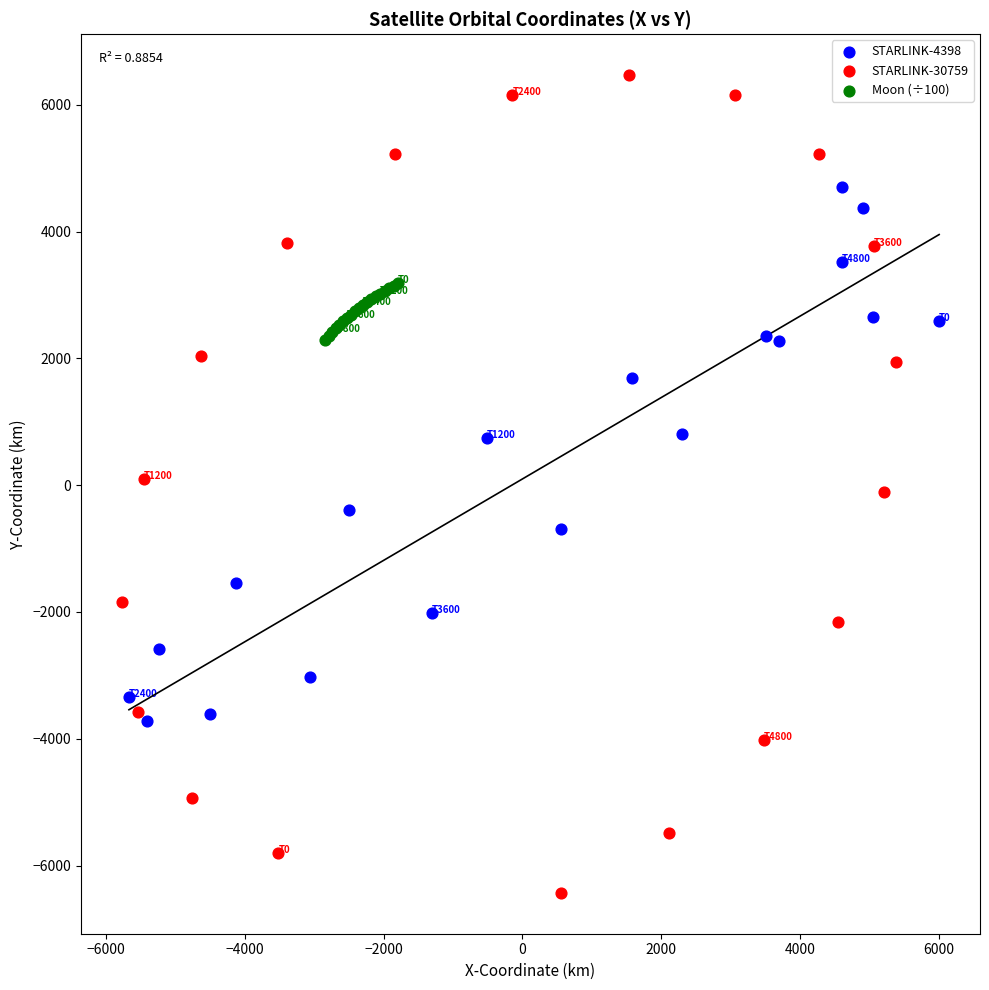

What are all the series names shown in the legend?

STARLINK-4398, STARLINK-30759, Moon (÷100)